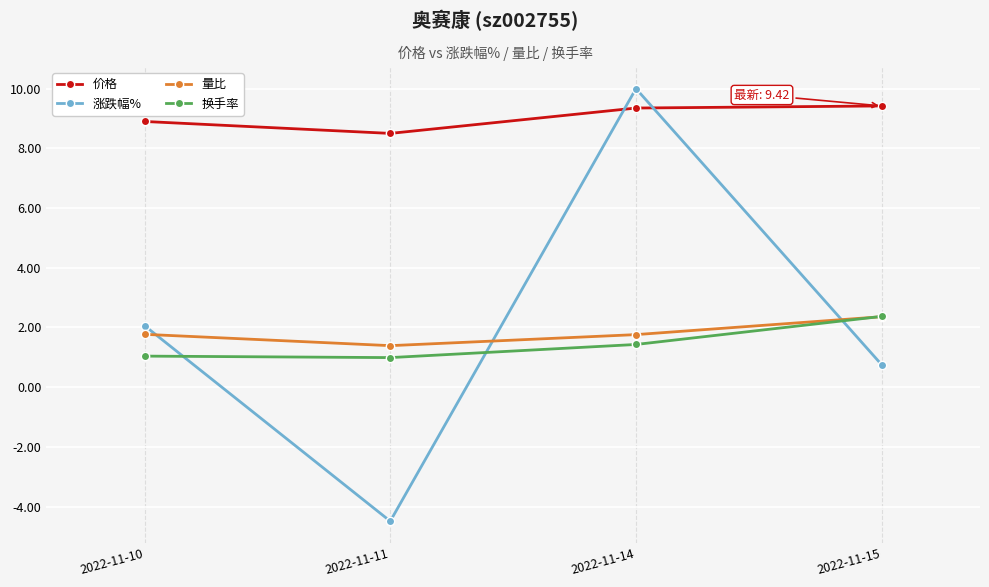

What are all the series names shown in the legend?

价格, 涨跌幅%, 量比, 换手率